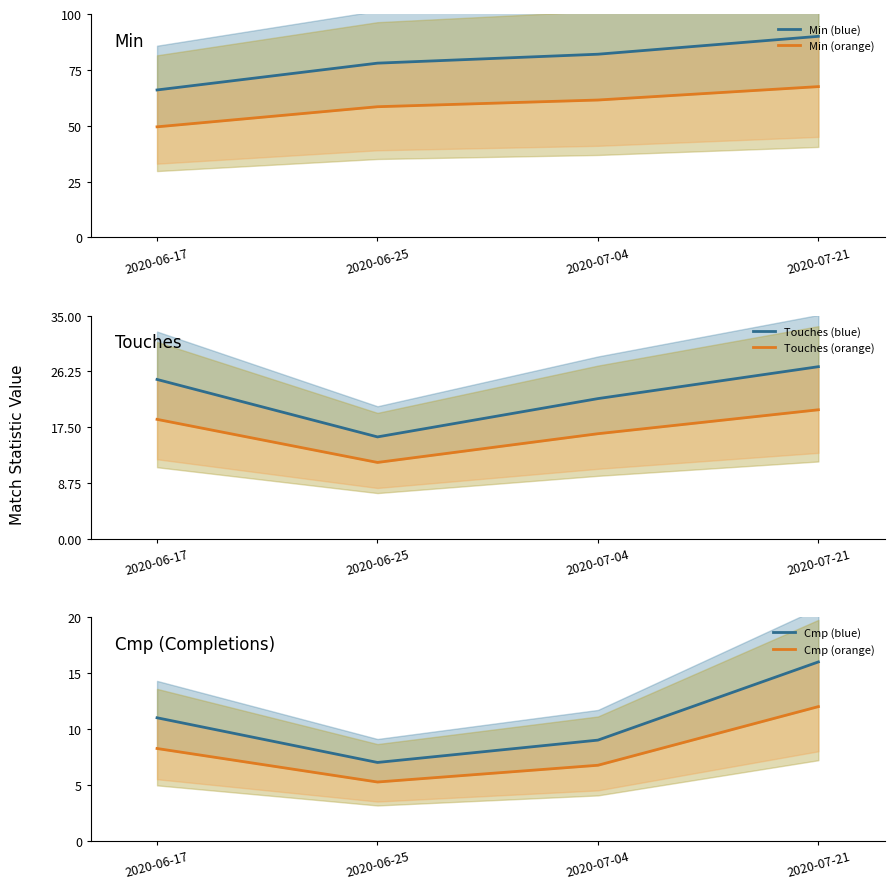

True or false: Touches (orange) and Min (blue) cross at least once.

False